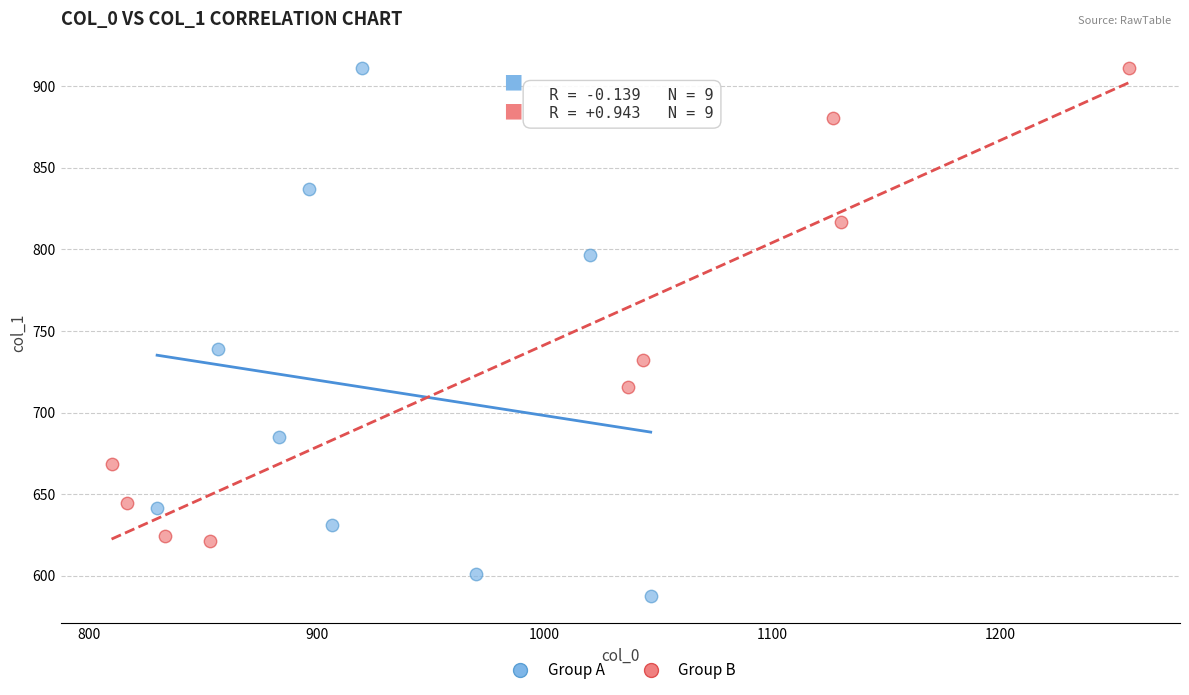

Which series contains the lowest Y value?

Group A